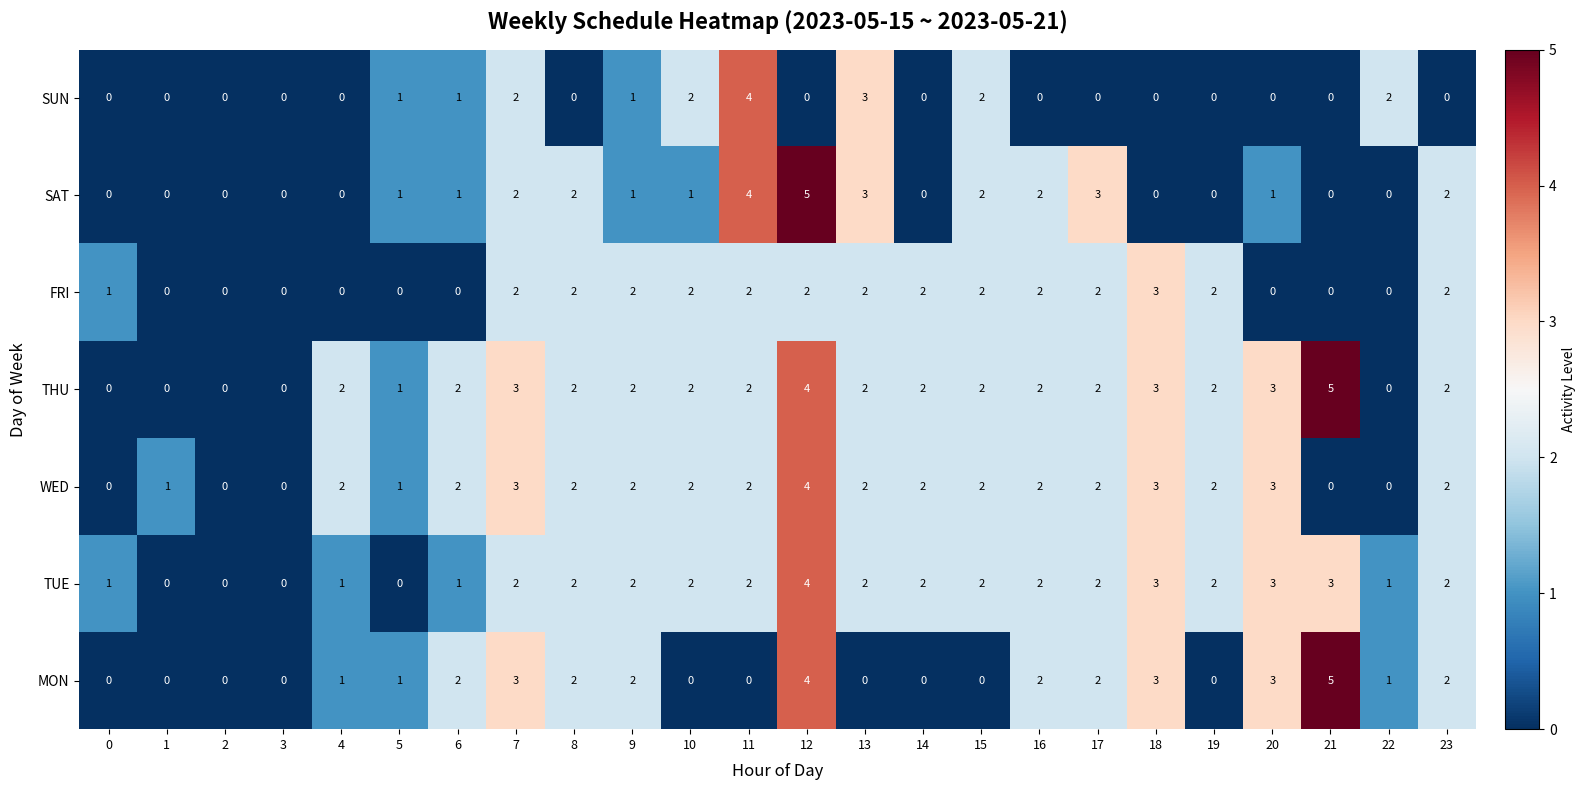

How many data points in THU are less than 2?

6